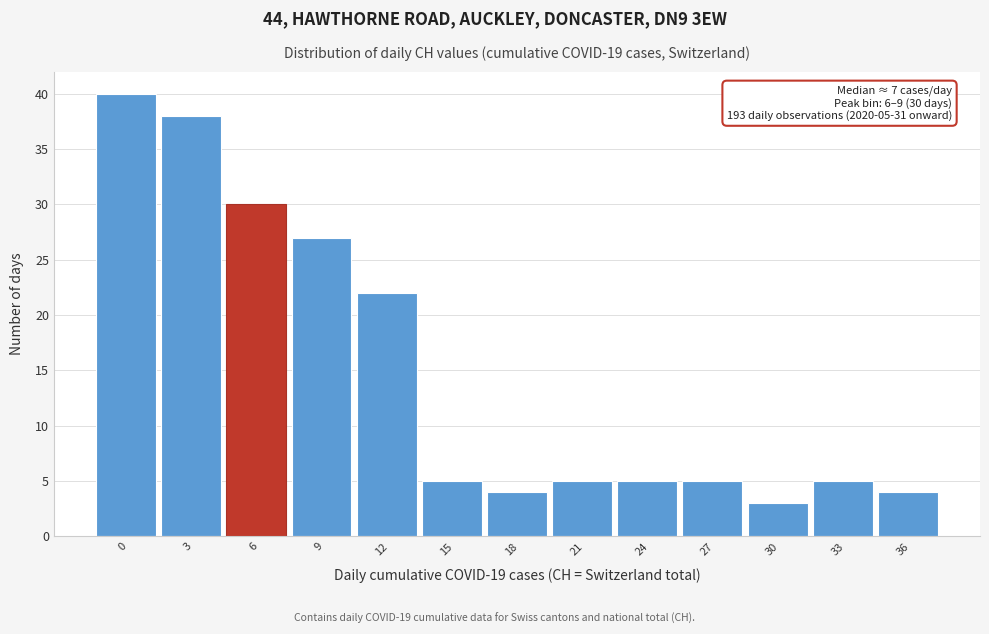

Reading left to right, what are all the values shown in this chart?

0=40	3=38	6=30	9=27	12=22	15=5	18=4	21=5	24=5	27=5	30=3	33=5	36=4